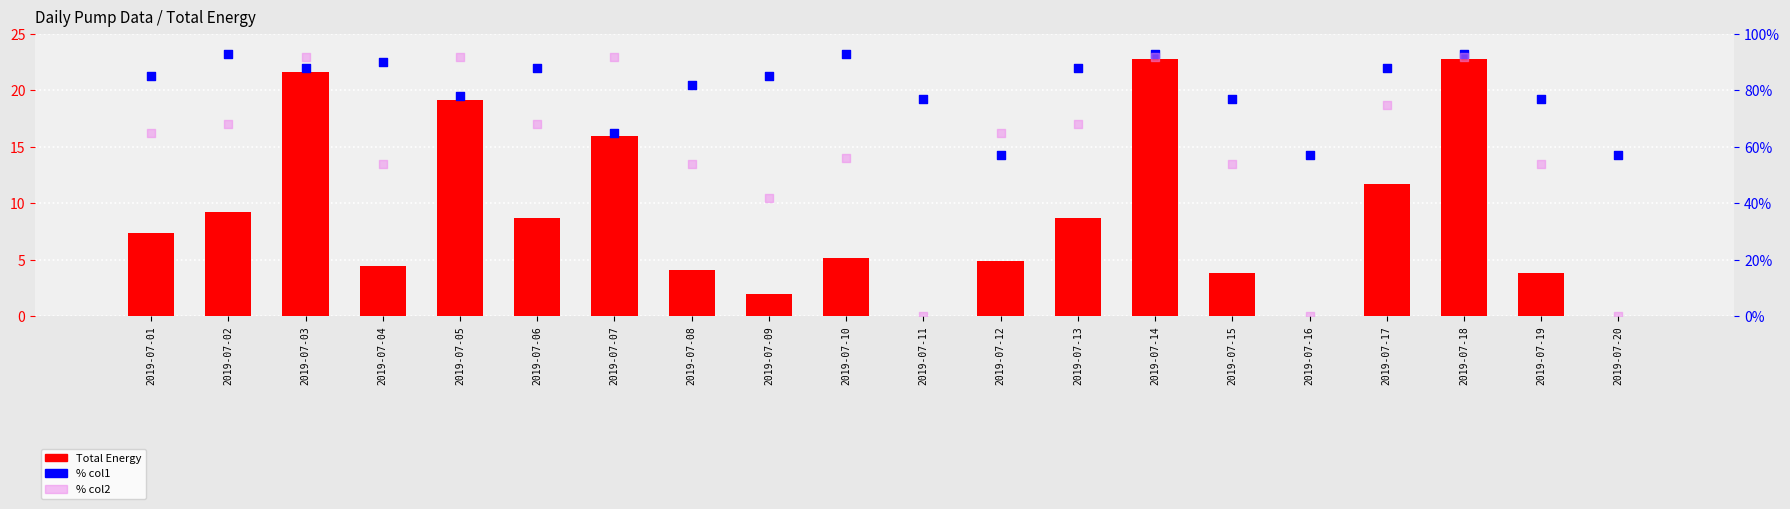

Which series has the largest Y range (max minus min)?

% col2